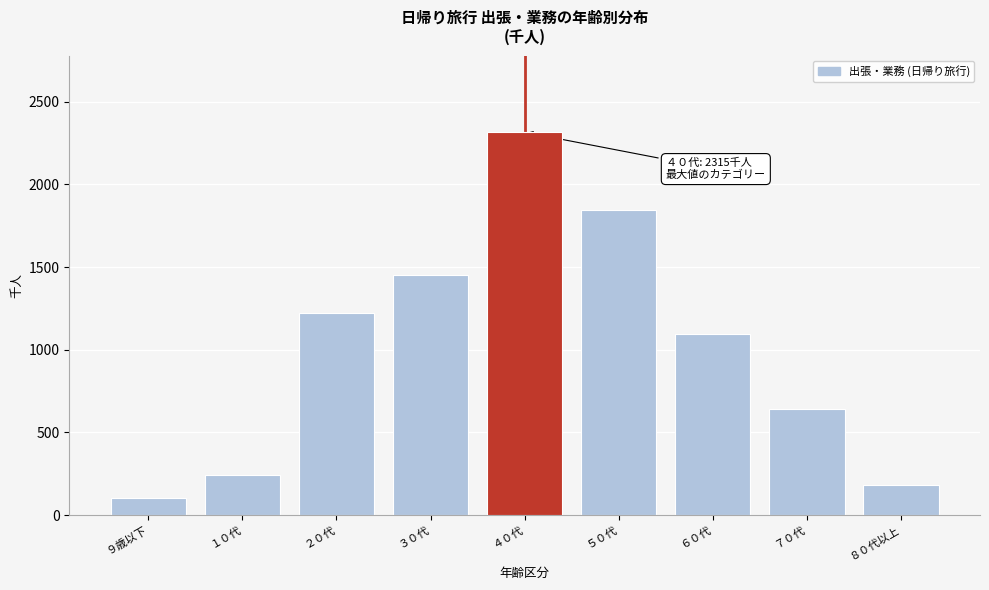

Reading left to right, transcribe all the data shown in this chart.

102	243	1220	1452	2315	1846	1093	643	183